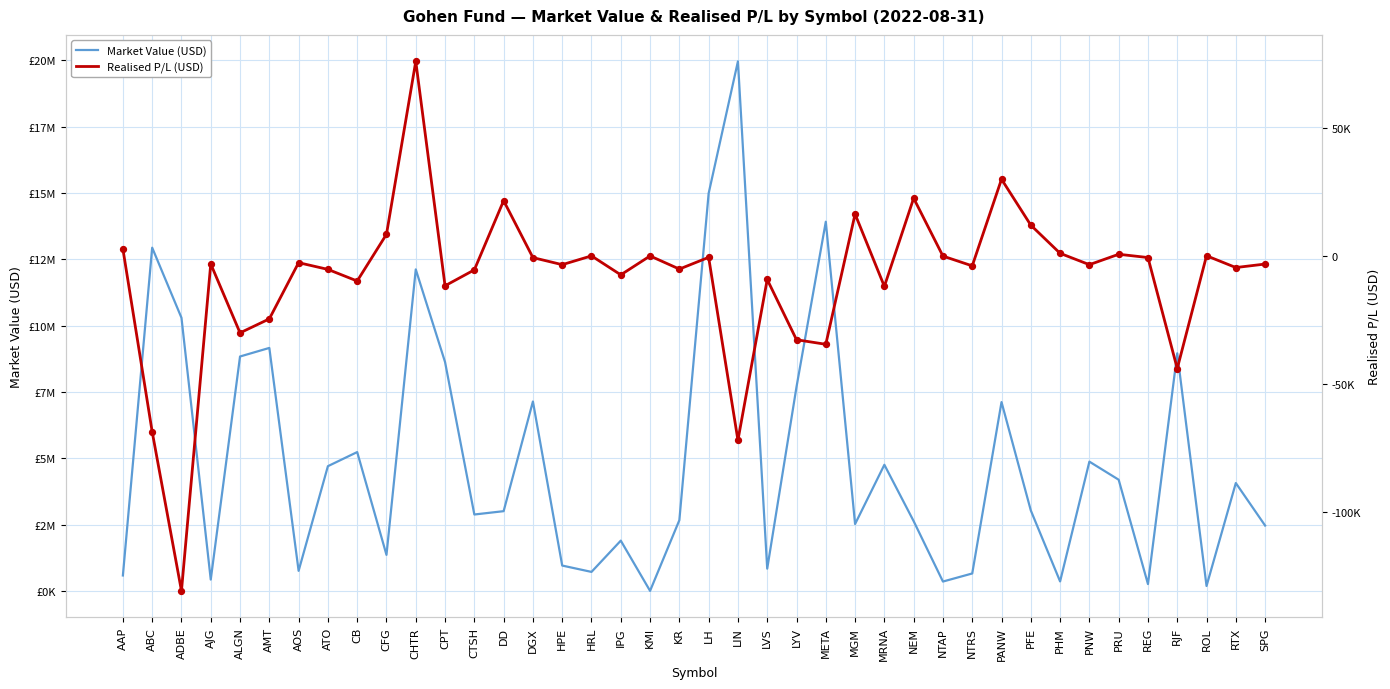

Which series reaches the minimum Y coordinate?

Realised P/L (USD)